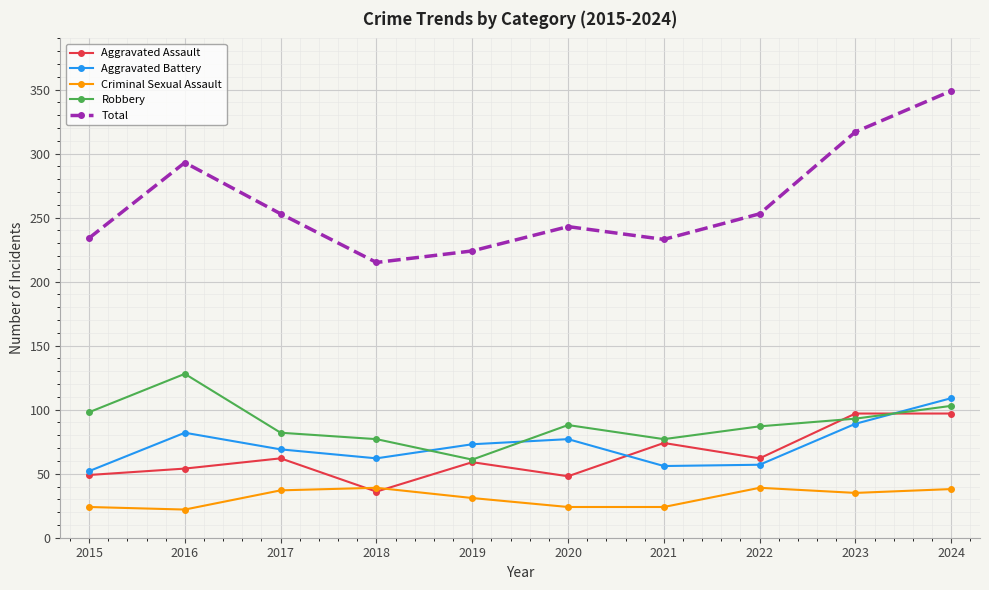

In Aggravated Battery, how many points are lower than both neighbors (excluding endpoints)?

2